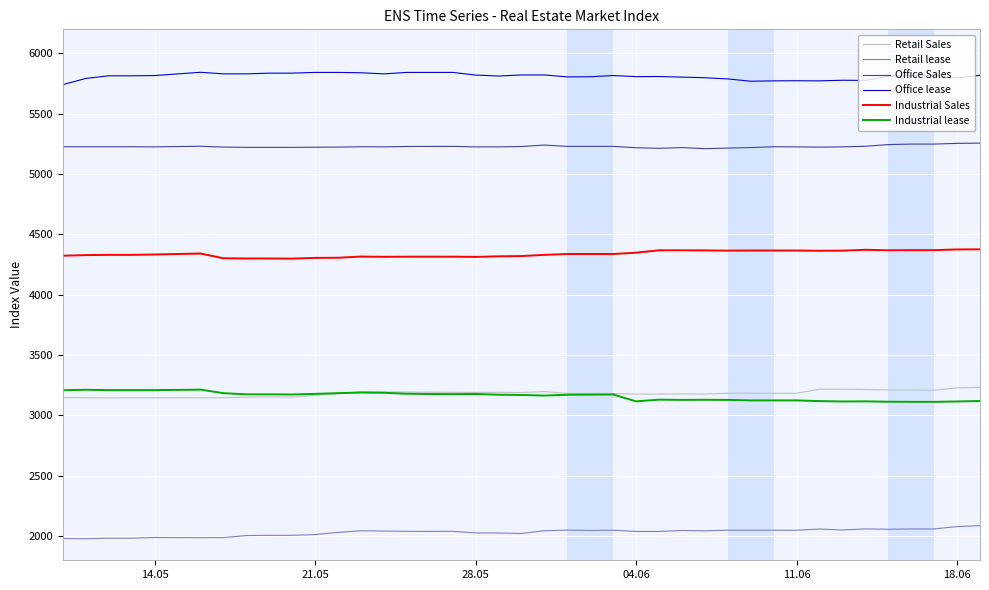

What is the lowest value of the Retail Sales series?

3145